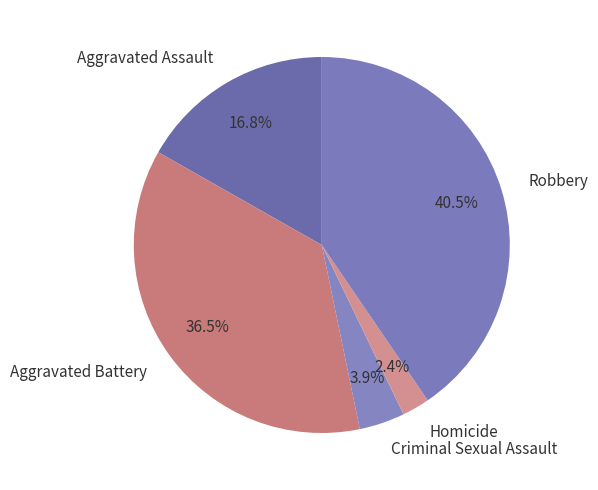

What is the largest slice in the pie chart?

Robbery